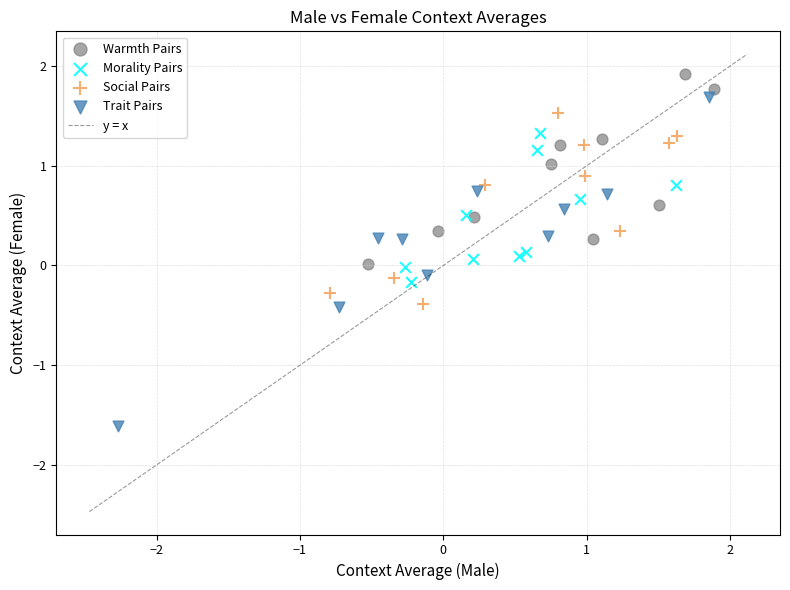

Which series contains the lowest Y value?

Trait Pairs